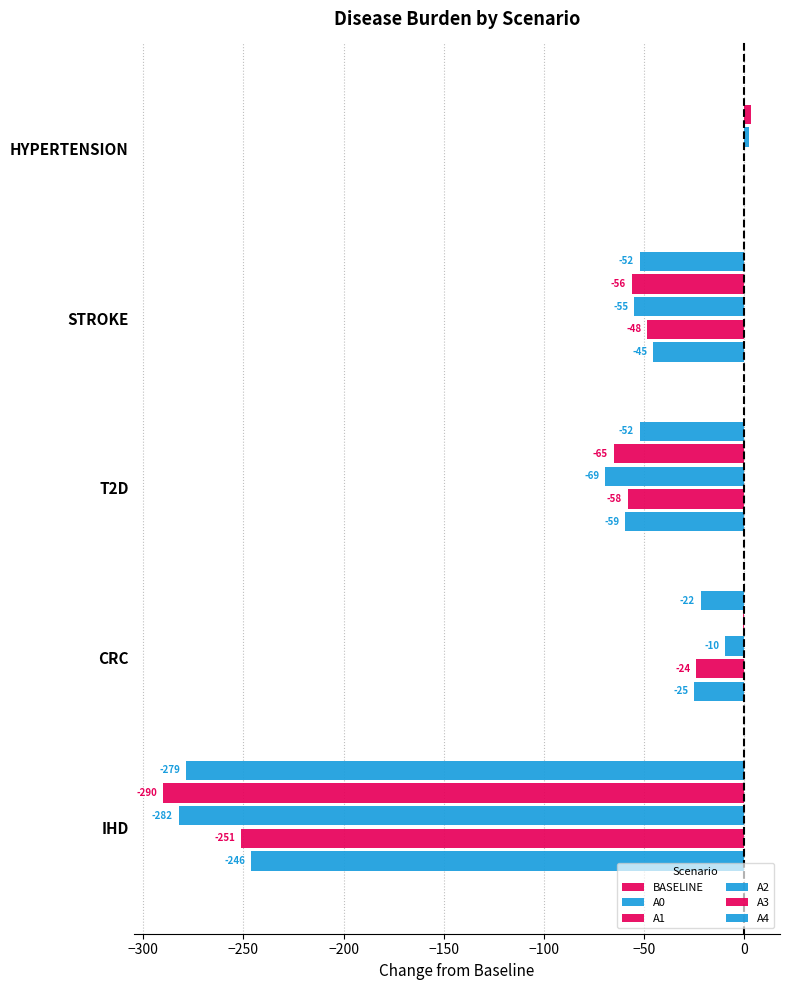

How many categories are shown in the chart?

5